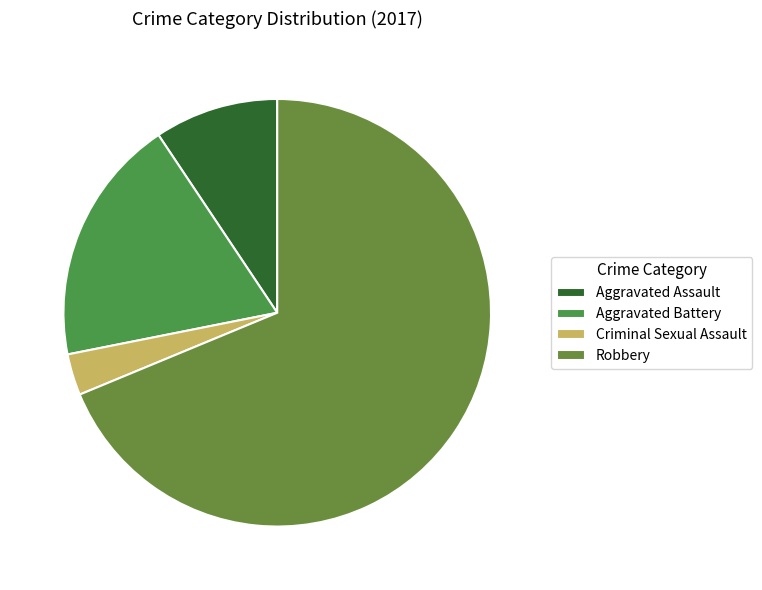

What percentage is the Criminal Sexual Assault slice, to the nearest percent?

3%